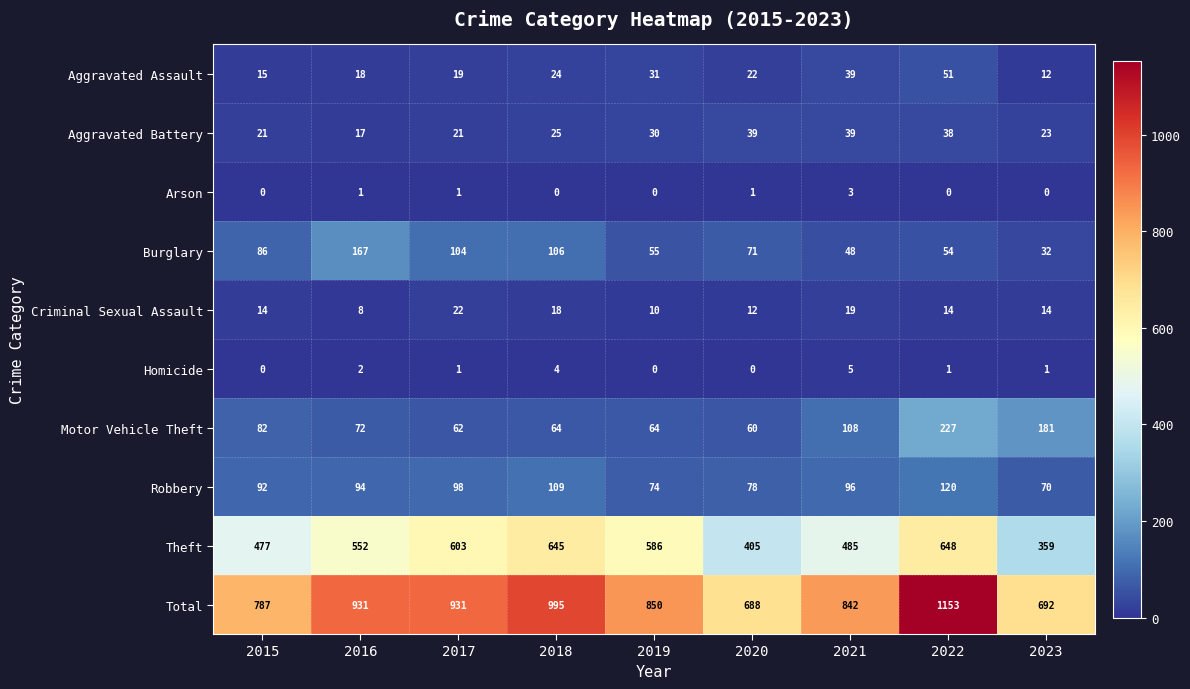

How many Homicide values are between 0 and 2?

7